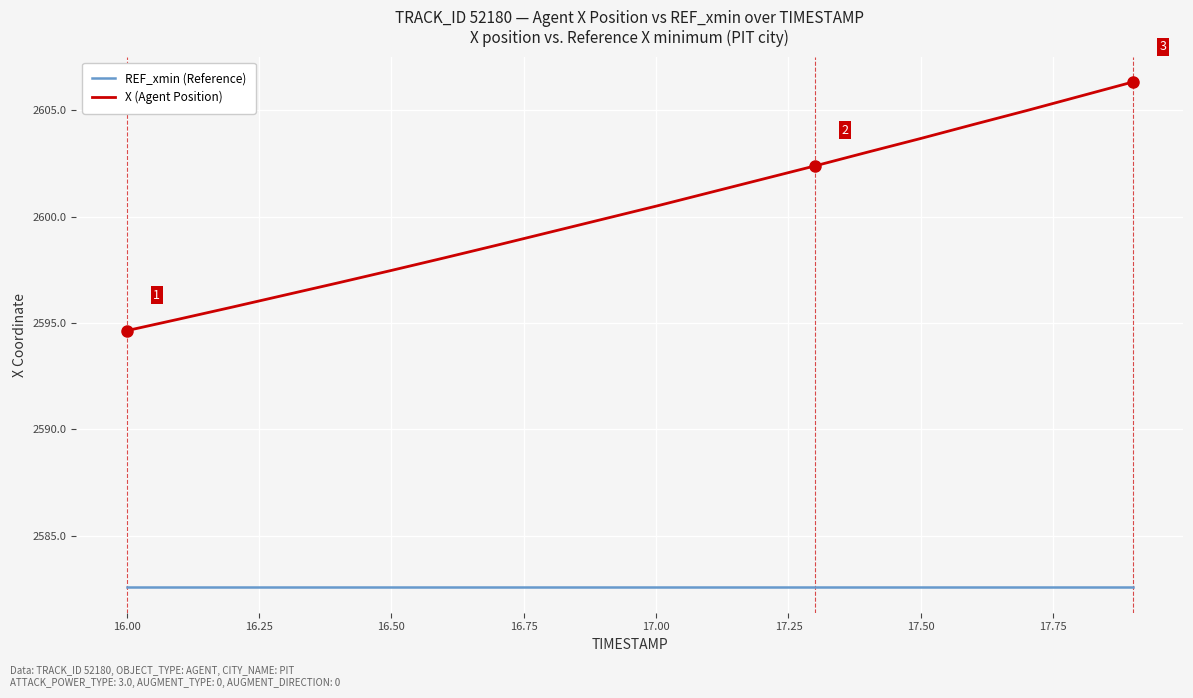

What is the greatest value displayed?

2606.3